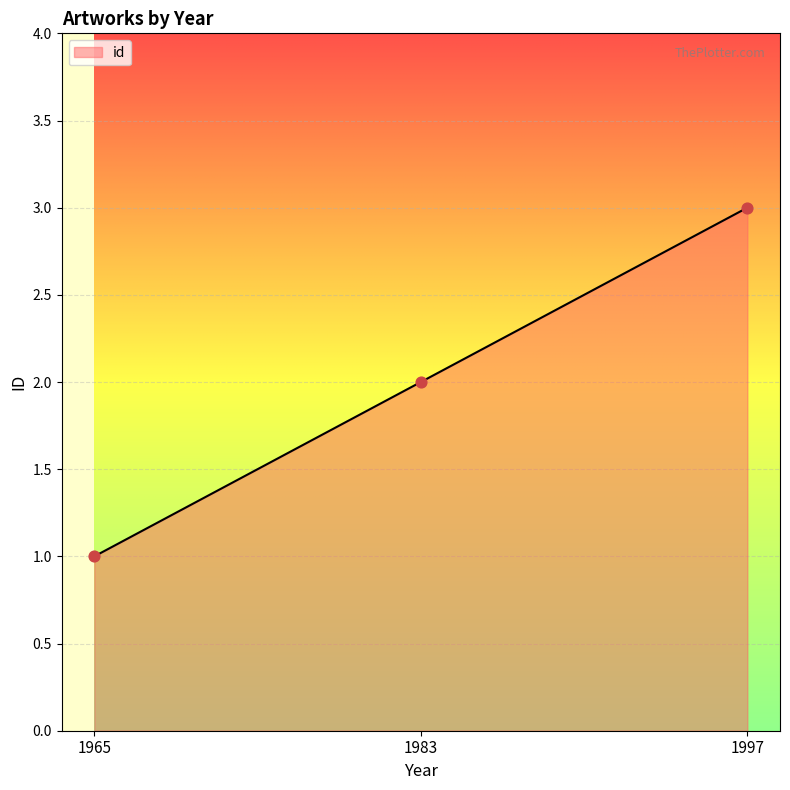

What is the change in value from 1983 to 1997?

+1